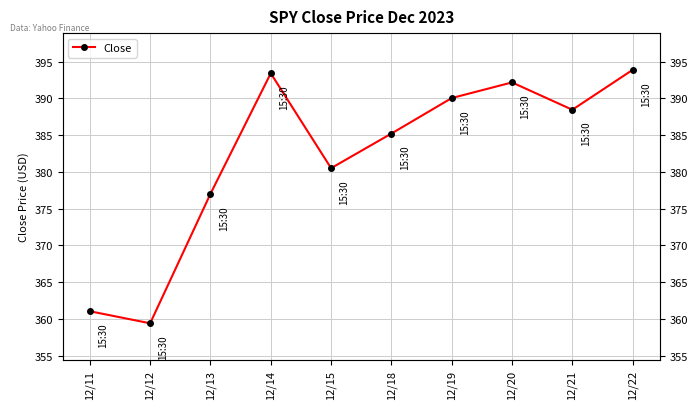

Rank the categories by value from highest to lowest.

12/22, 12/14, 12/20, 12/19, 12/21, 12/18, 12/15, 12/13, 12/11, 12/12